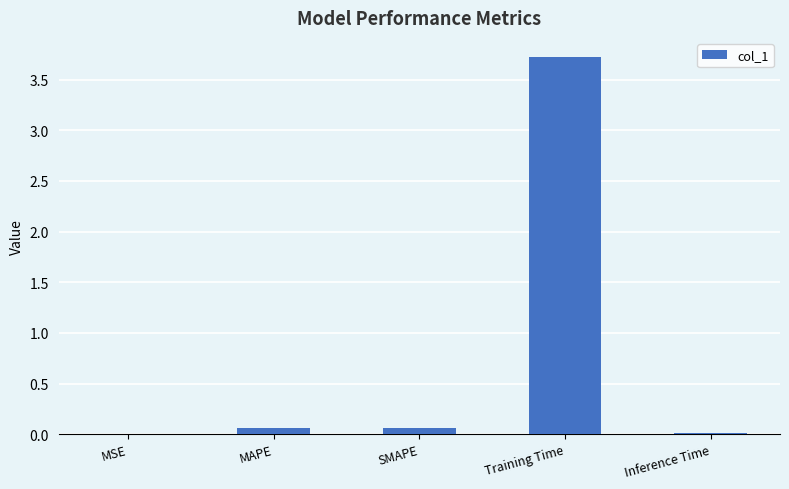

What is the maximum value shown in the chart?

3.7